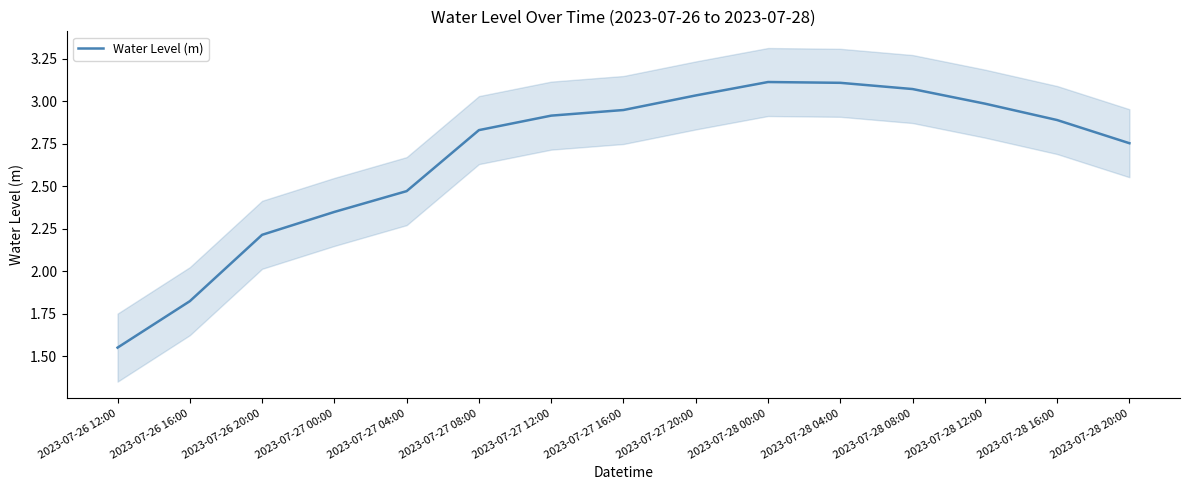

What position from the left is 2023-07-26 16:00?

2